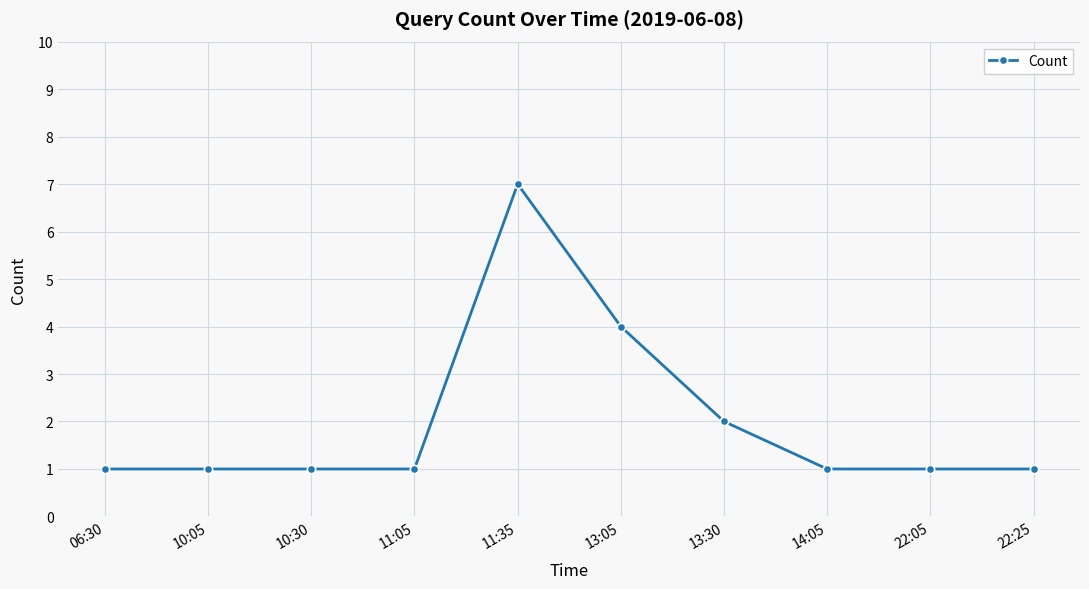

Which label corresponds to the largest value in the chart?

11:35